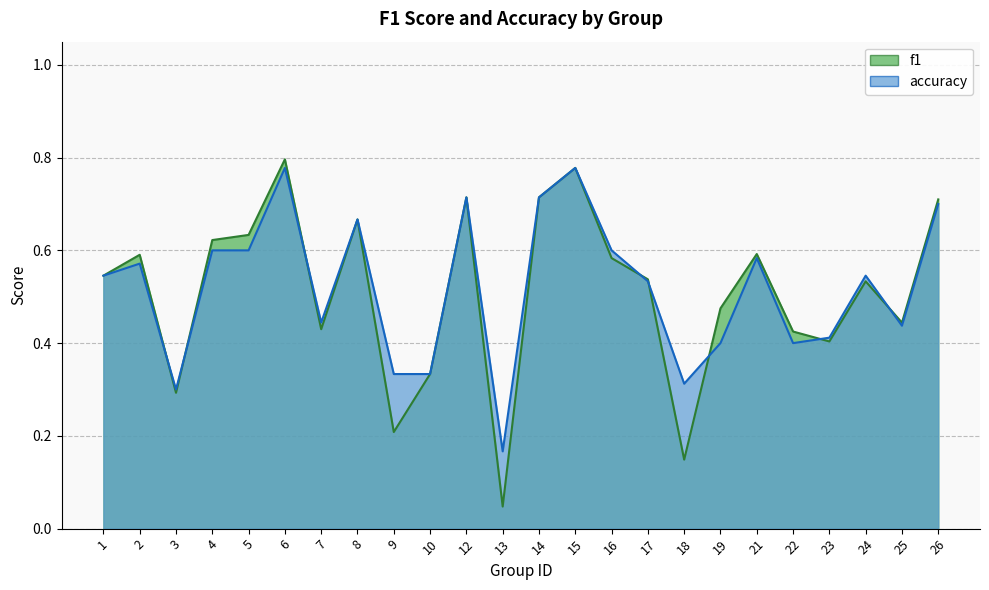

Reading right to left, what are all the values shown in this chart?

f1: 0.7	0.4	0.5	0.4	0.4	0.6	0.5	0.1	0.5	0.6	0.8	0.7	0.0	0.7	0.3	0.2	0.7	0.4	0.8	0.6	0.6	0.3	0.6	0.5
accuracy: 0.7	0.4	0.5	0.4	0.4	0.6	0.4	0.3	0.5	0.6	0.8	0.7	0.2	0.7	0.3	0.3	0.7	0.4	0.8	0.6	0.6	0.3	0.6	0.5